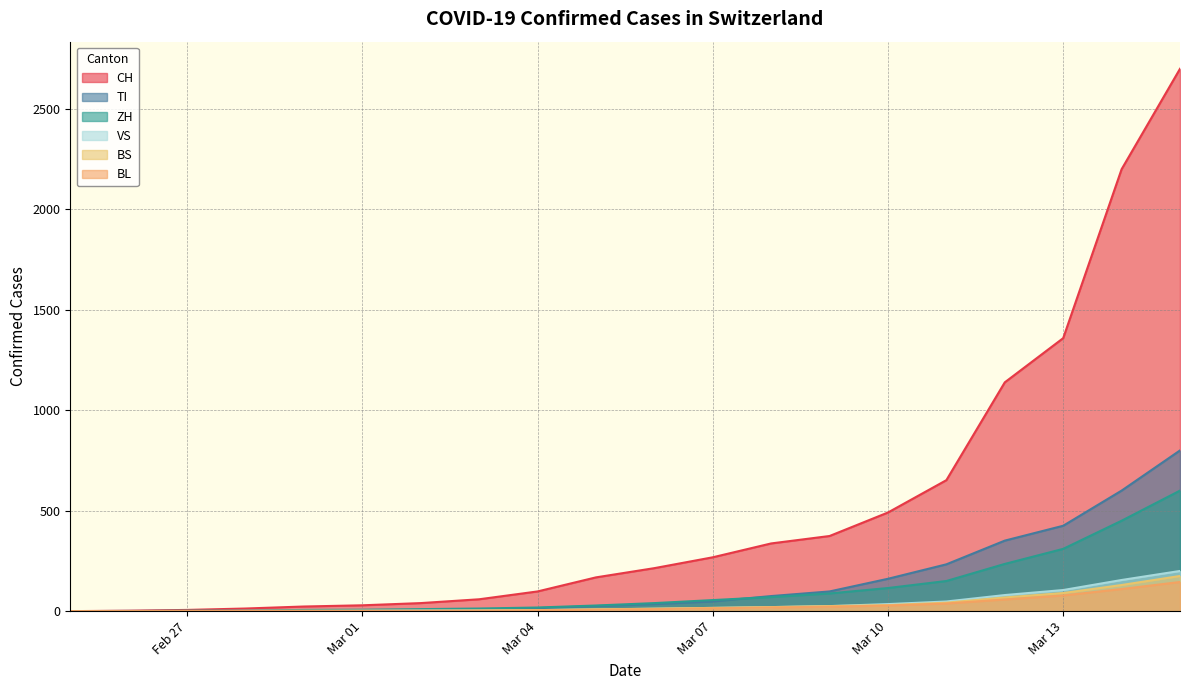

Does the chart have visible grid lines?

Yes